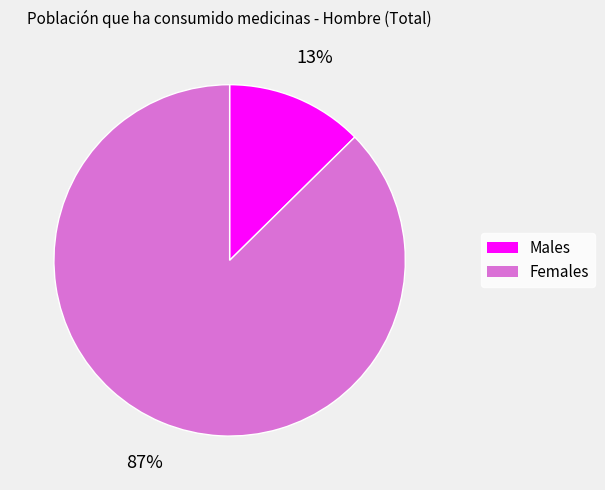

Is there any slice that represents more than half of the pie?

Yes